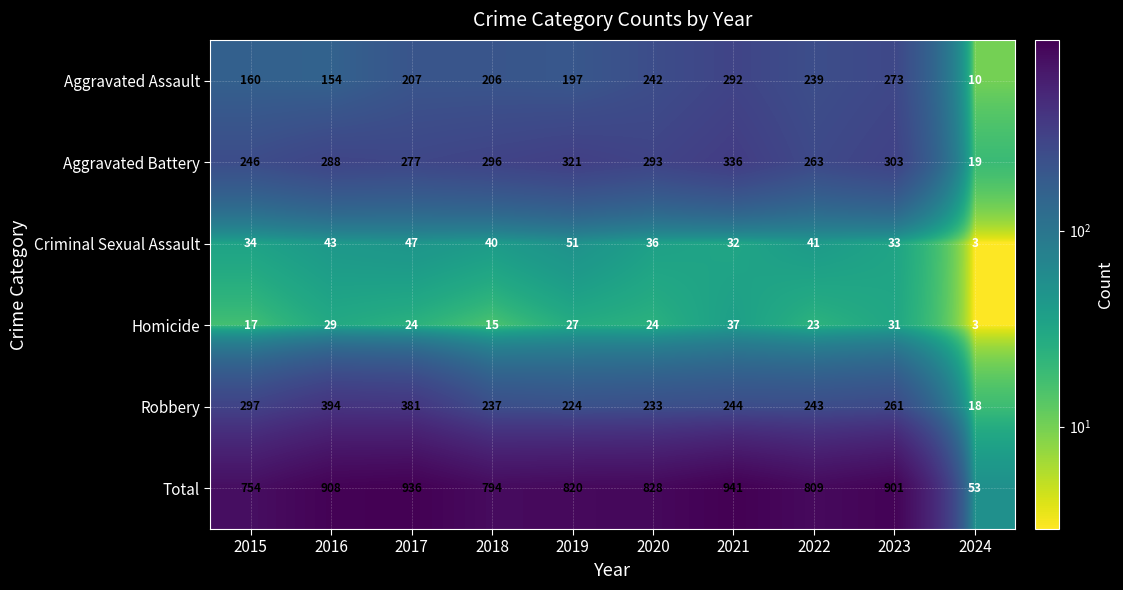

At 2021, list the series in order from largest to smallest.

Total, Aggravated Battery, Aggravated Assault, Robbery, Homicide, Criminal Sexual Assault